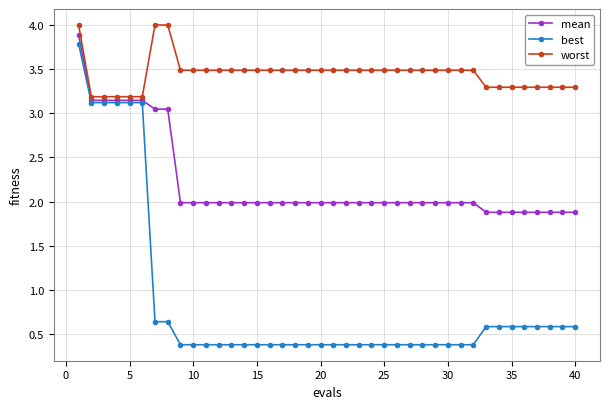

Does the chart have visible grid lines?

Yes